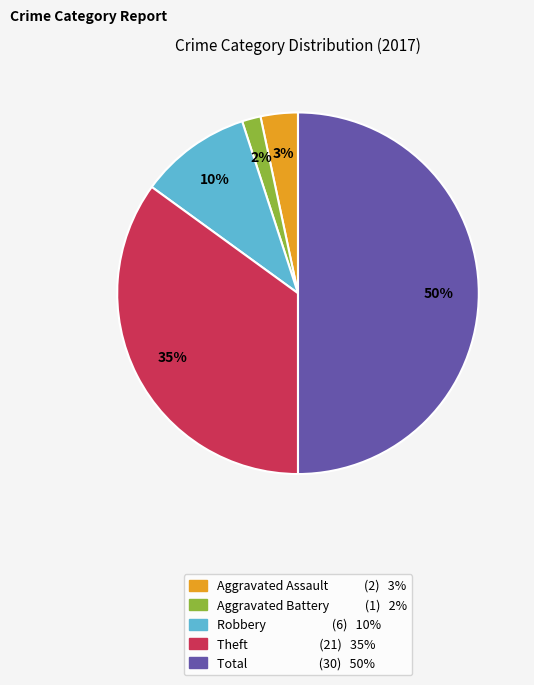

Which slice is the smallest?

Aggravated Battery